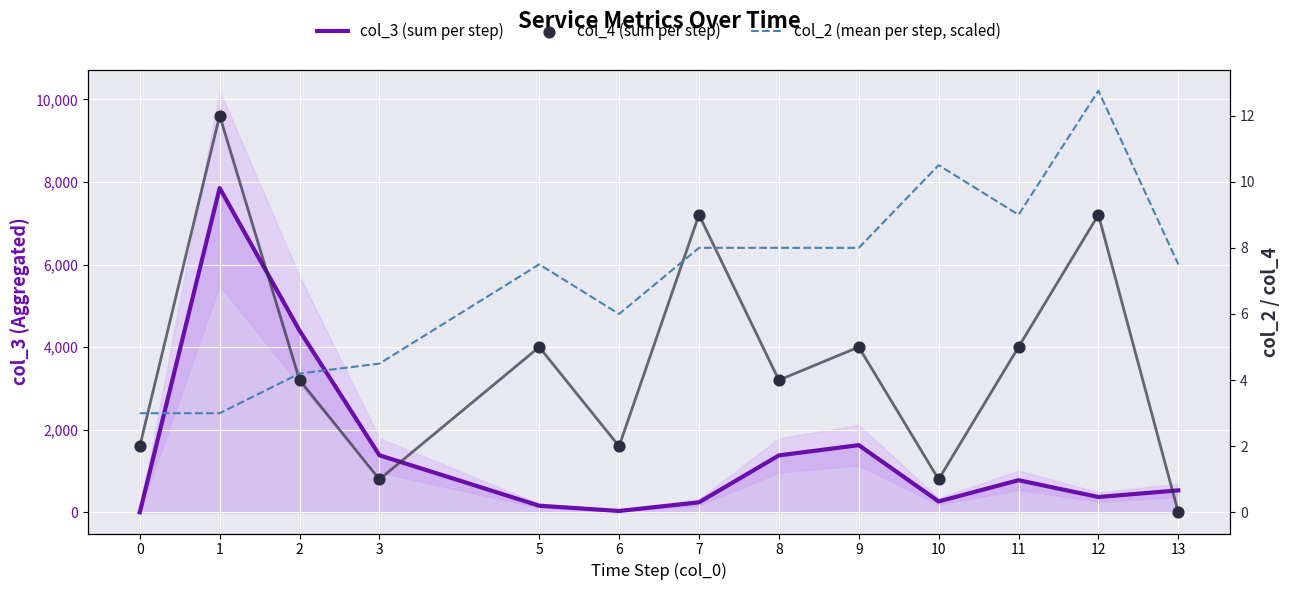

Which series contains the lowest Y value?

col_4 (sum per step)